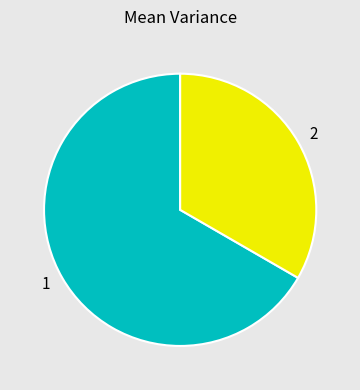

Does 1 account for over 50% of the chart?

Yes